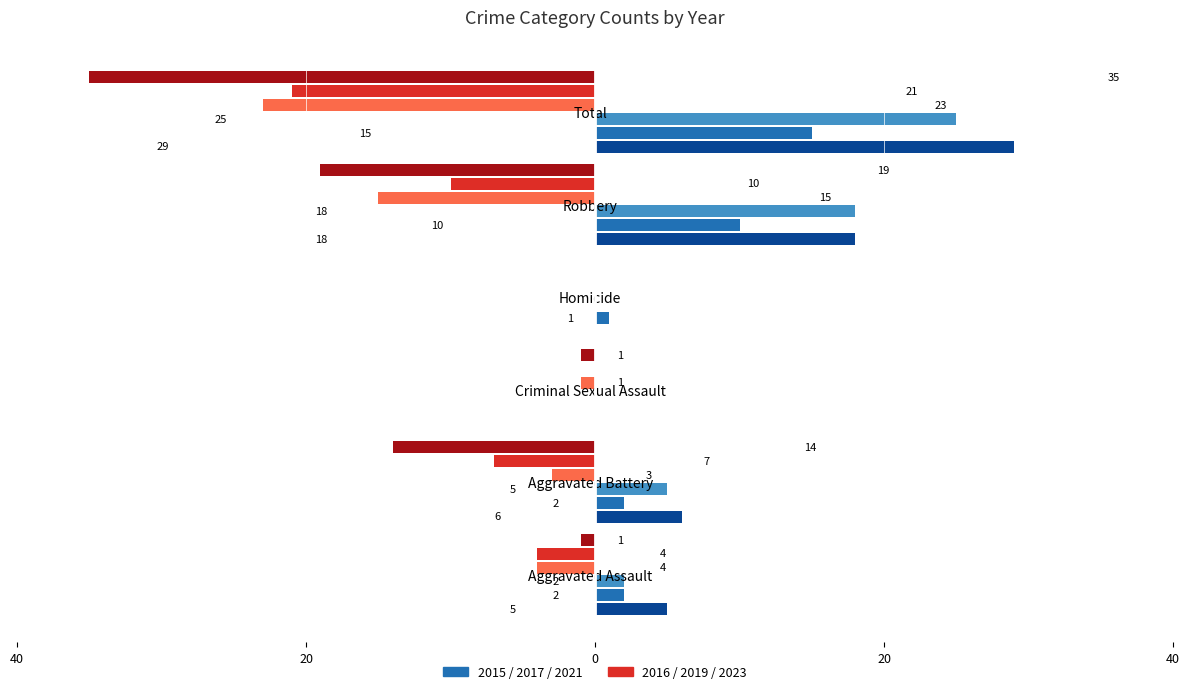

Which has a higher value, Aggravated Assault or Criminal Sexual Assault?

Aggravated Assault